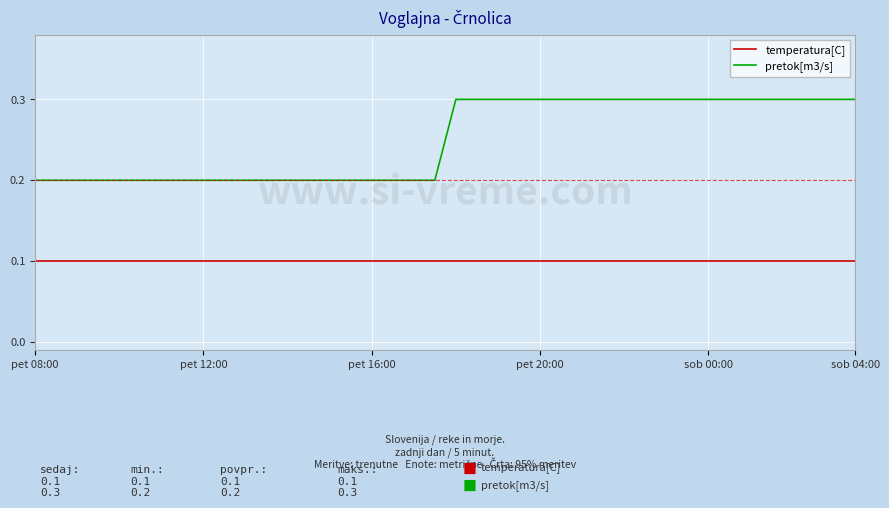

Which series has the largest range (max minus min)?

pretok[m3/s]